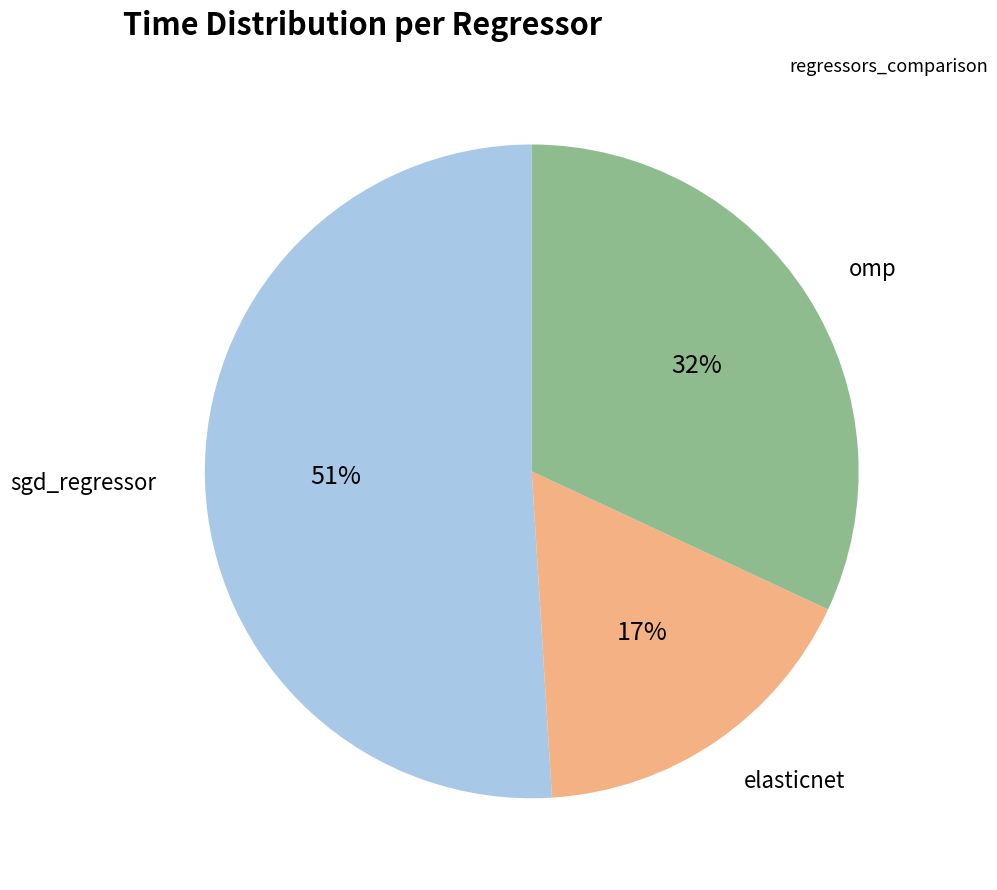

Is there any slice that represents more than half of the pie?

Yes